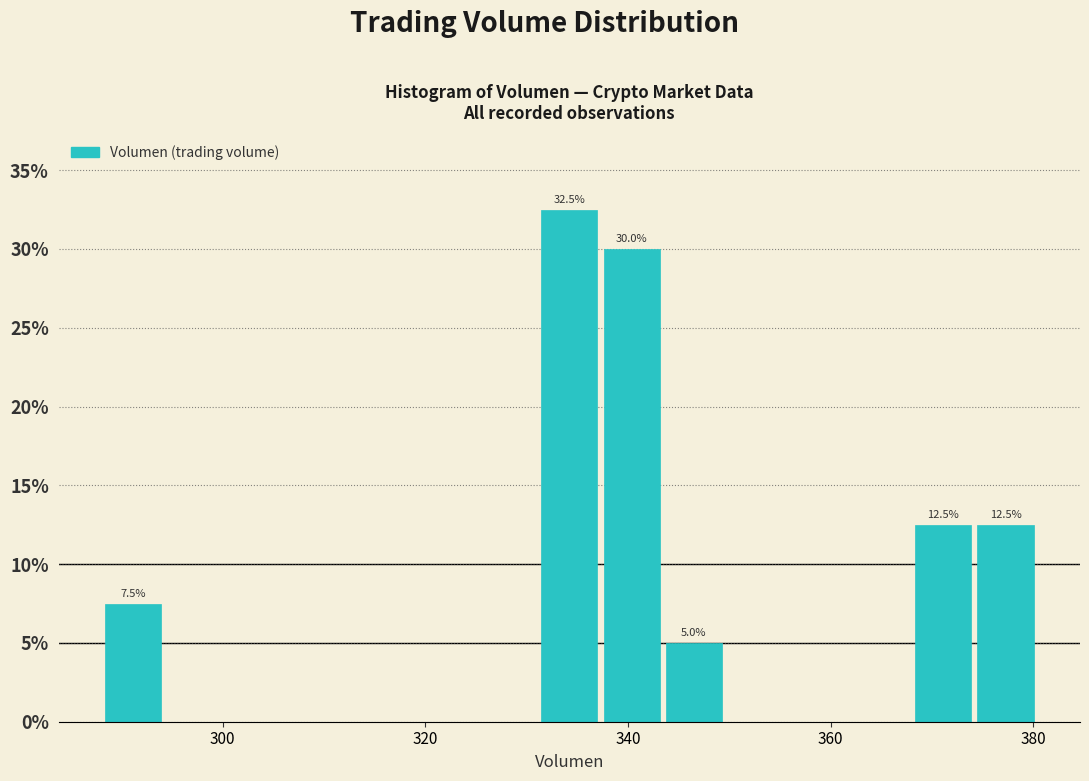

Around what value on the x-axis is the tallest bar? Give the approximate position of its centre, as read against the axis.

334